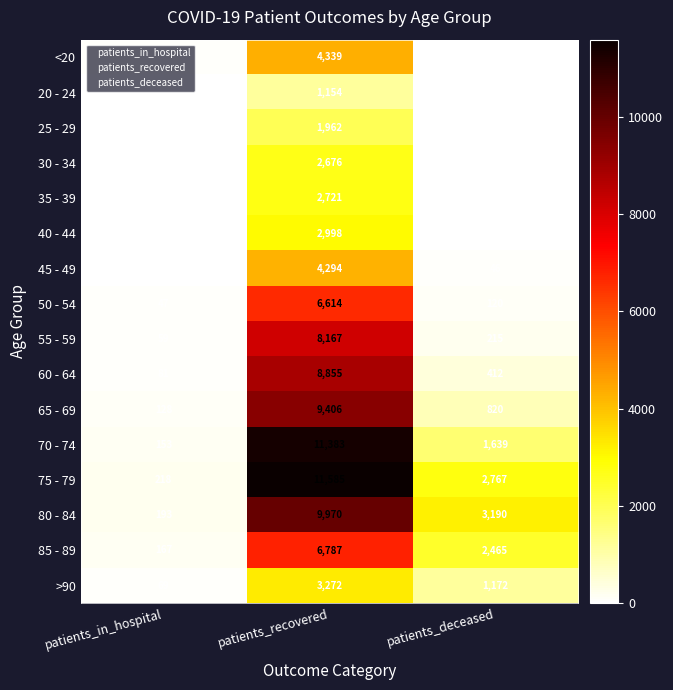

Read the <20 value at patients_deceased.

15